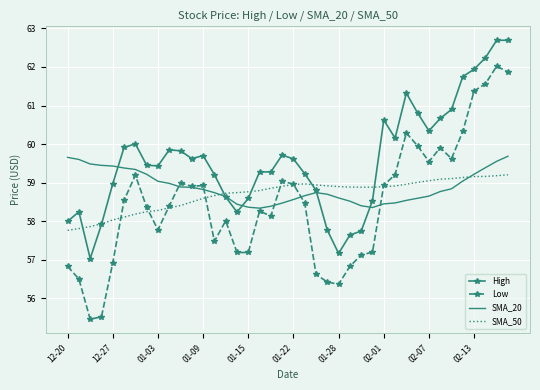

Which series has the largest range (max minus min)?

Low